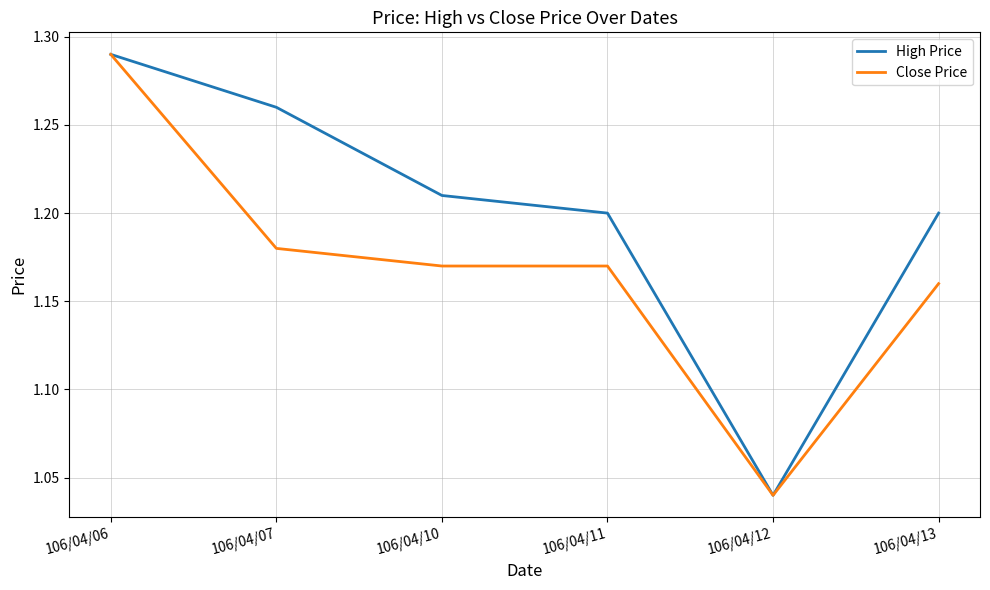

Which series changed the most between 106/04/06 and 106/04/07?

Close Price